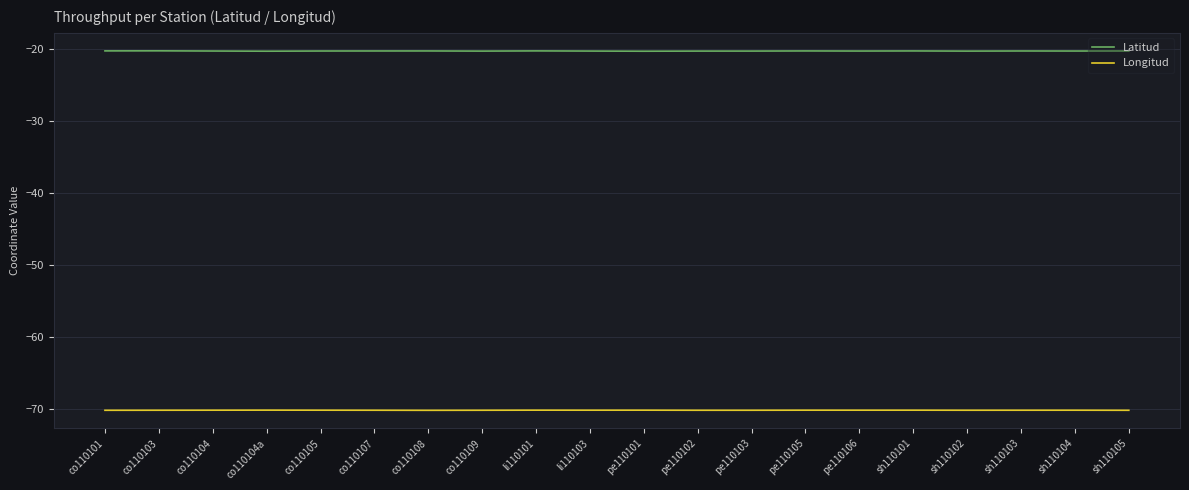

What are all the series names shown in the legend?

Latitud, Longitud